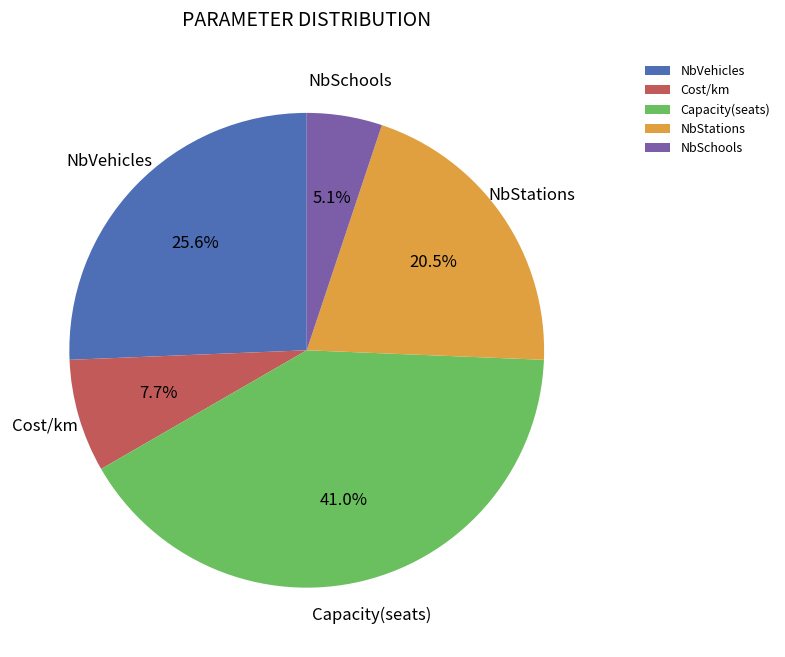

Does any single category account for the majority?

No